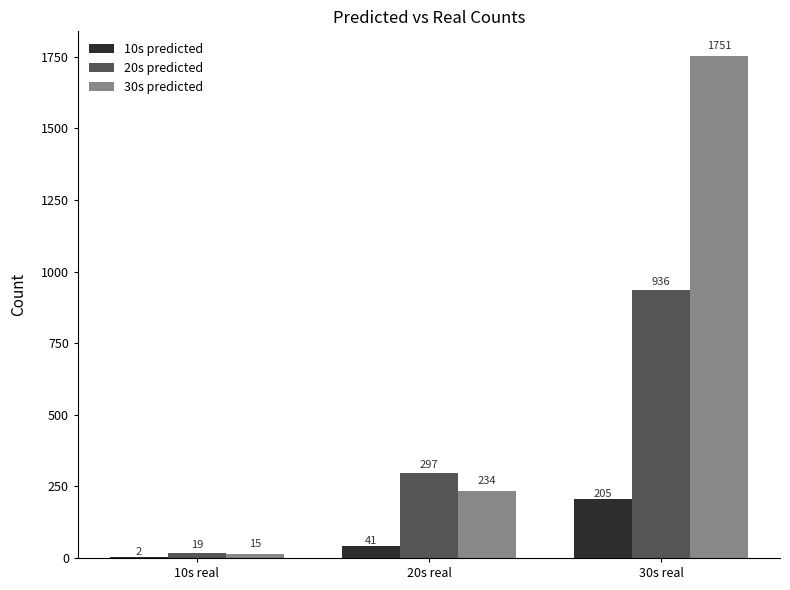

At which label is 10s predicted closest to 103?

20s real